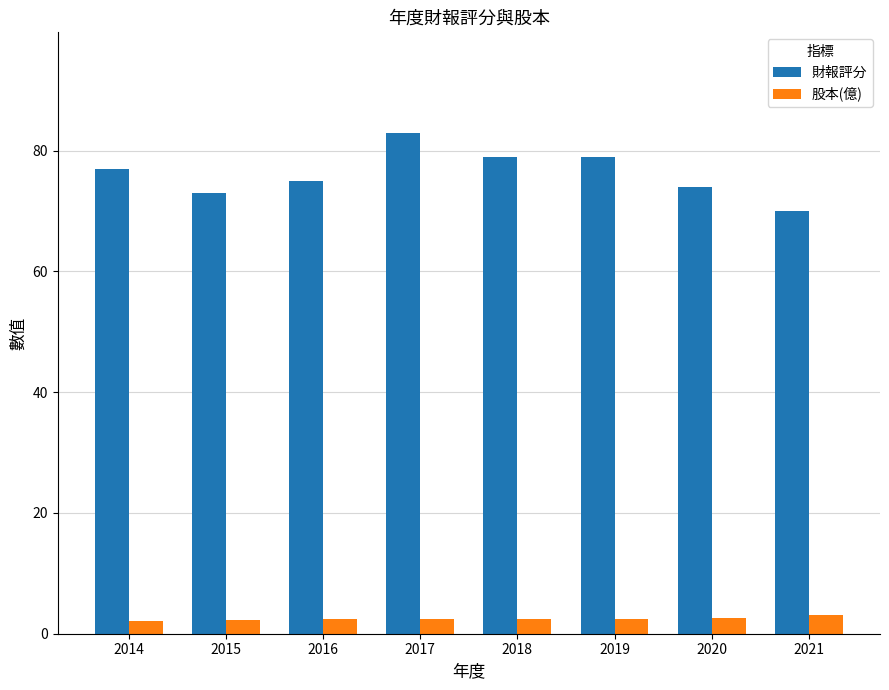

What is the sum of the 財報評分 values at 2021 and 2015?

143.0